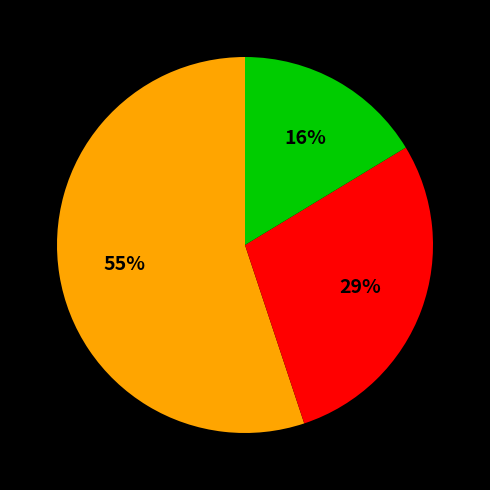

Is there any slice that represents more than half of the pie?

Yes